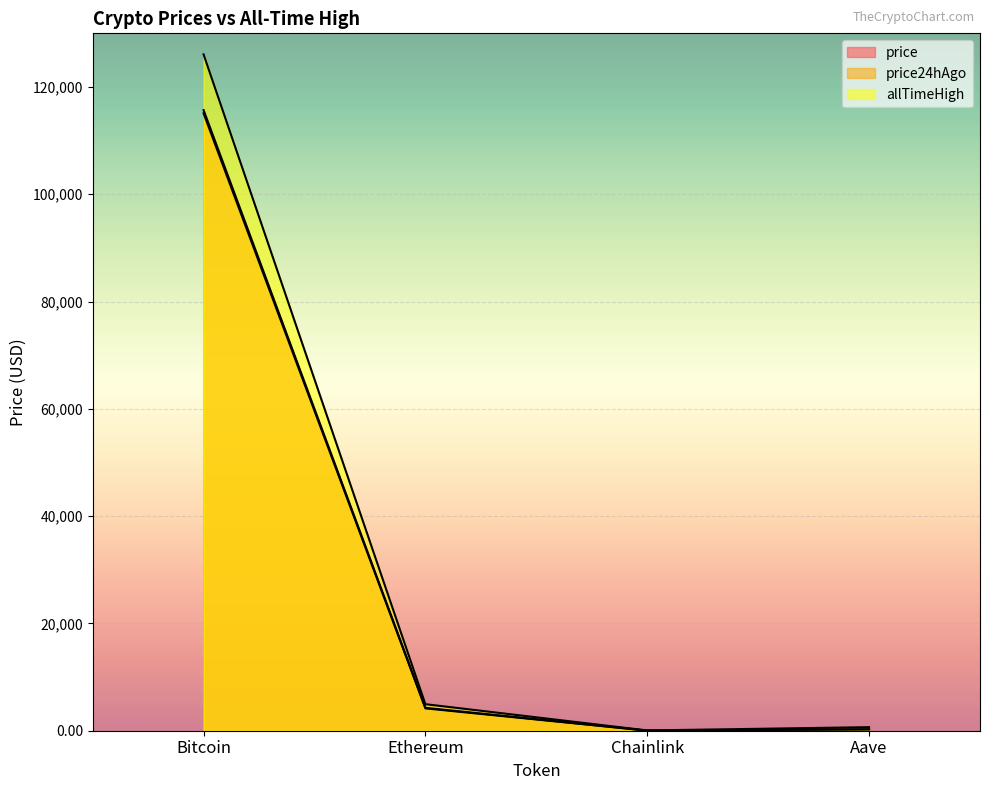

Reading left to right, extract all data points from this chart.

price: 115698.0	4264.5	20.1	261.8
price24hAgo: 115093.0	4166.1	19.2	253.3
allTimeHigh: 126080.0	4946.1	52.7	661.7